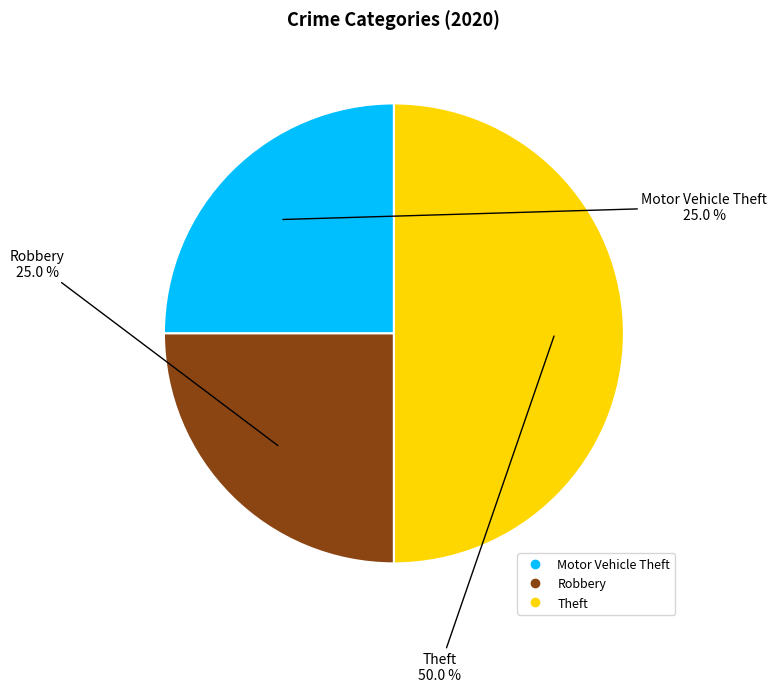

To the nearest percent, what is the combined percentage of Robbery and Theft?

75%